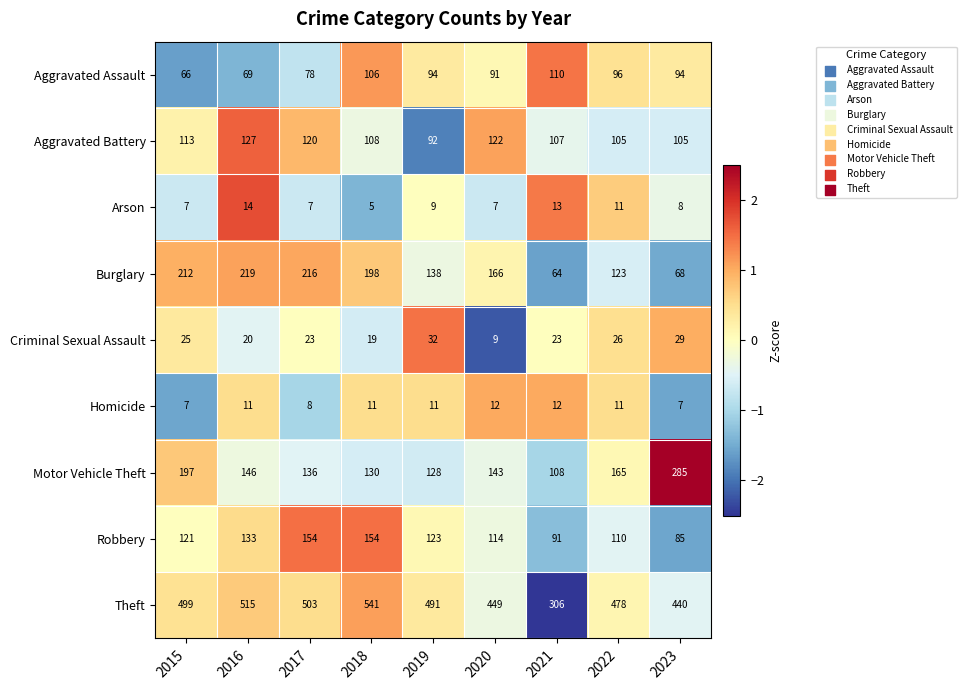

At which label is Homicide closest to 9?

2017